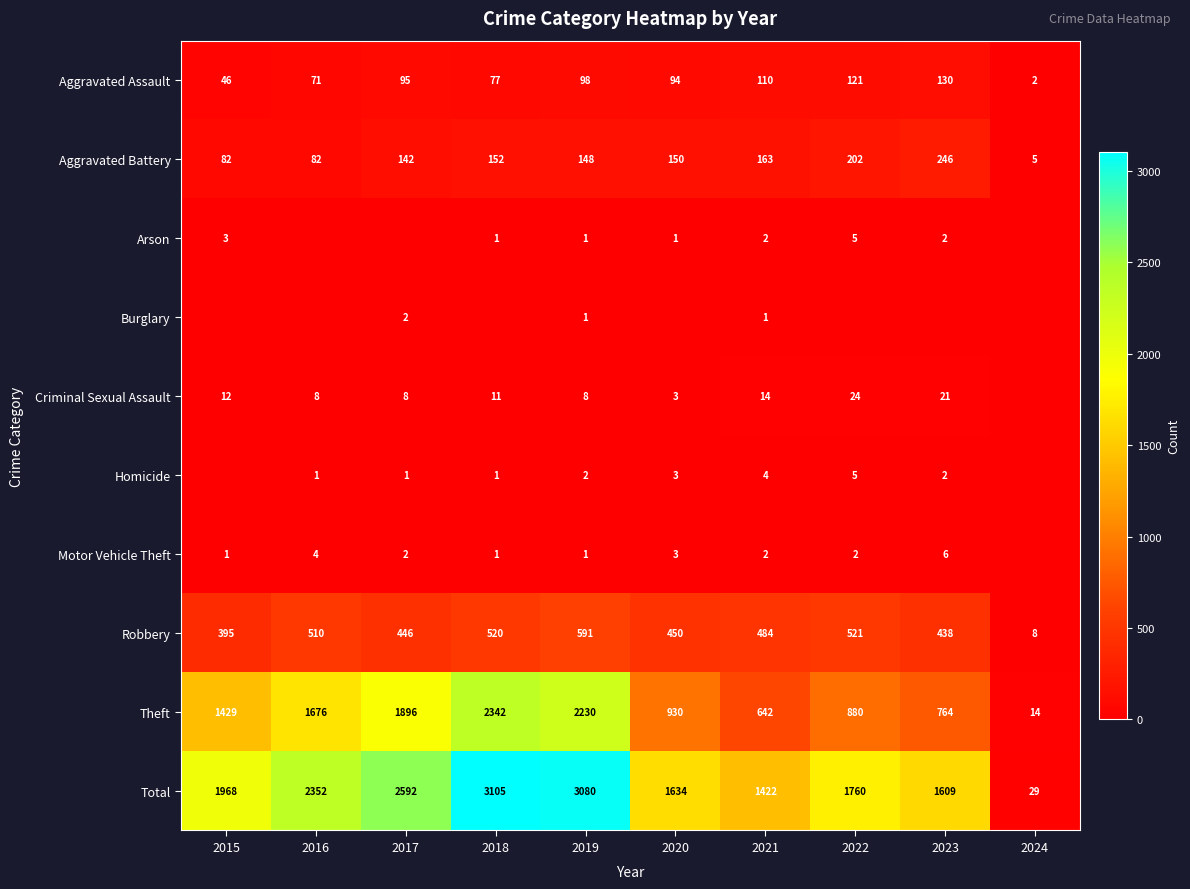

What is the minimum value for Aggravated Battery?

5